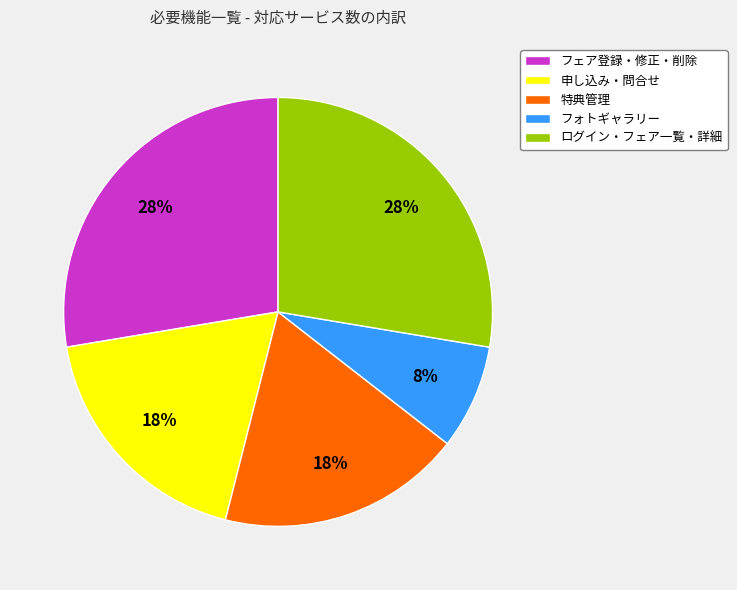

Which has a higher value, フォトギャラリー or 申し込み・問合せ?

申し込み・問合せ